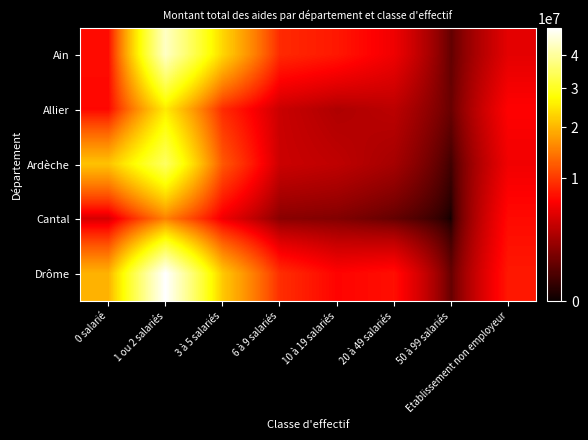

What is the greatest value displayed?

49384126